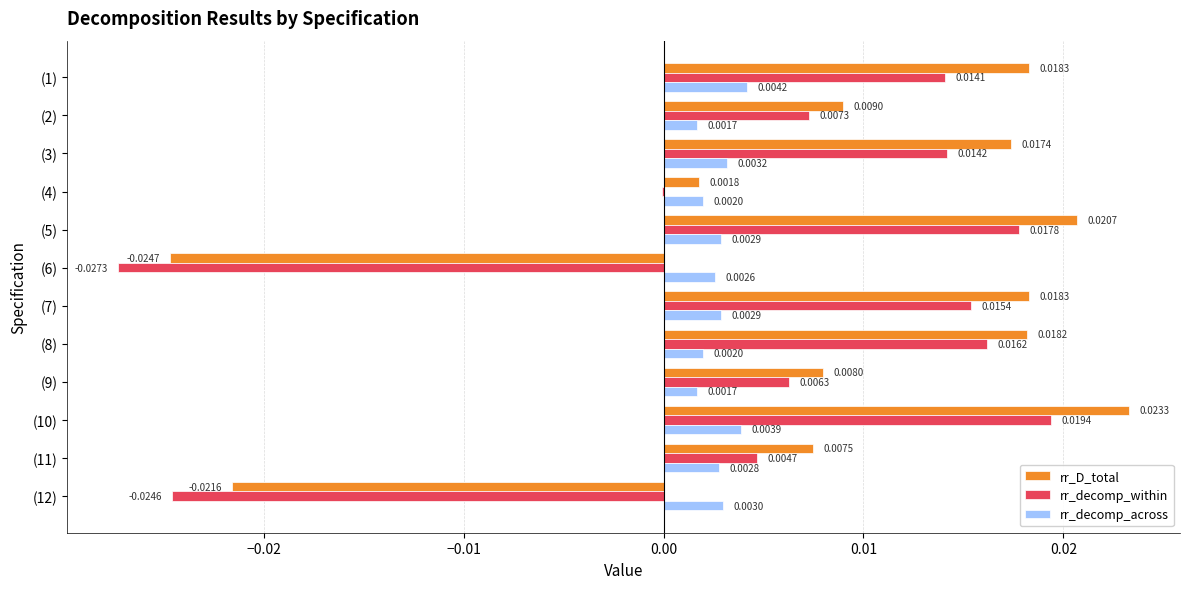

Which series changed the most between (4) and (5)?

rr_D_total